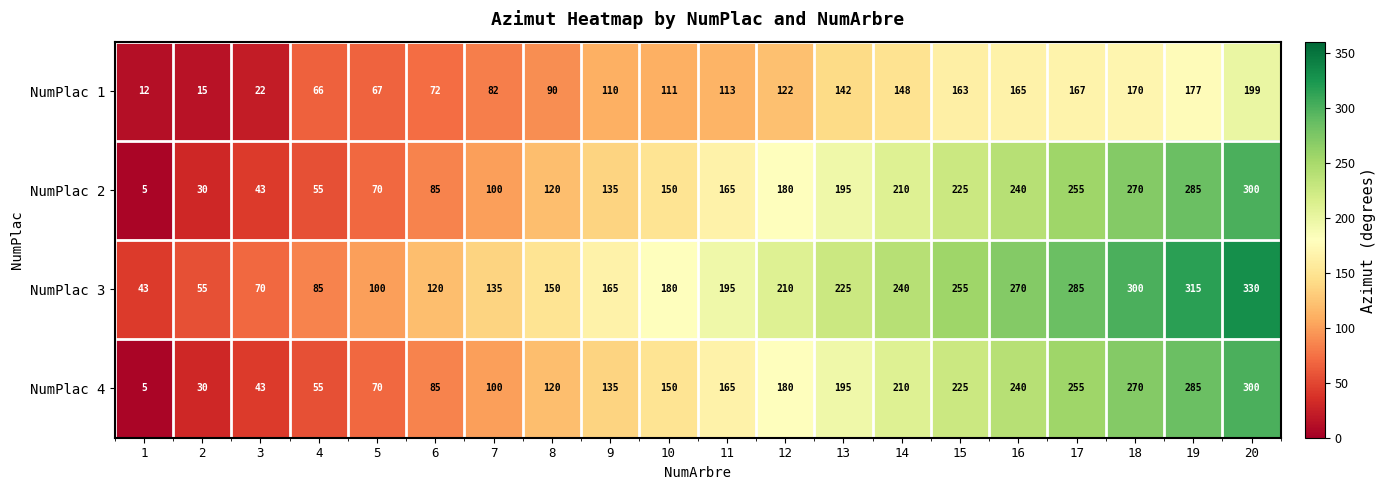

At which category does the chart reach its minimum across all series?

1